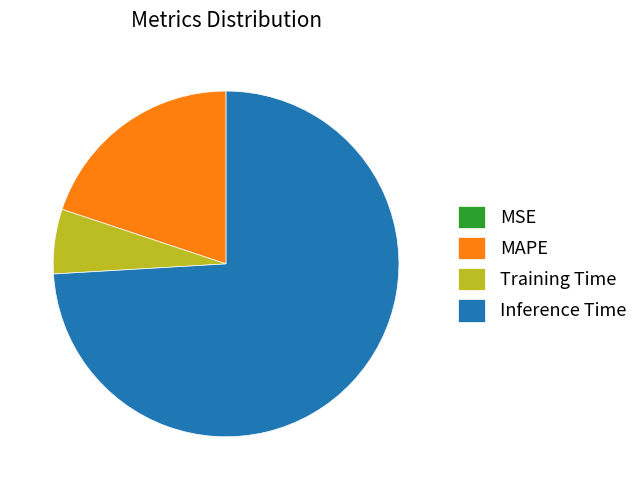

Is Inference Time the majority of the pie?

Yes